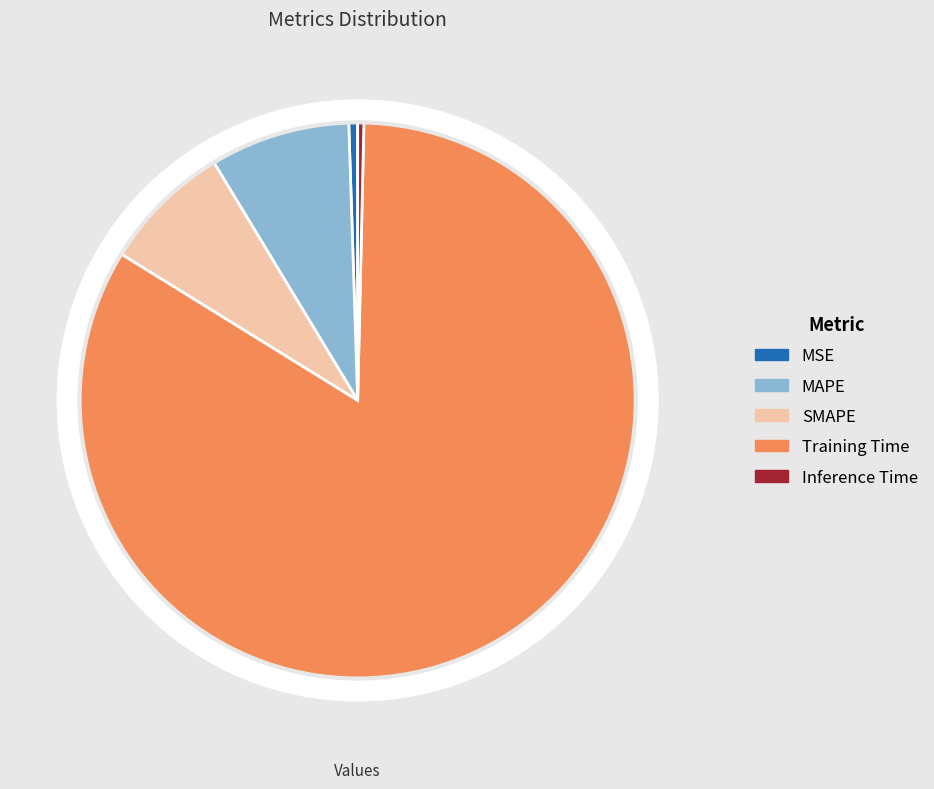

How many segments does this pie chart have?

5